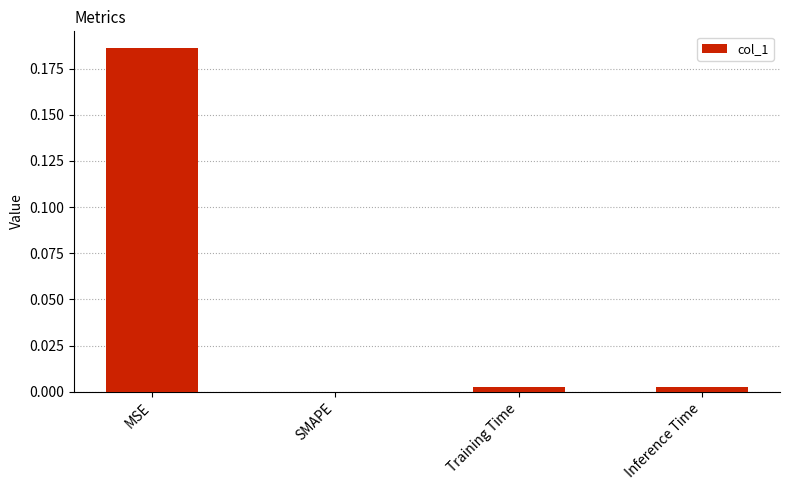

At which category does the chart reach its peak across all series?

MSE